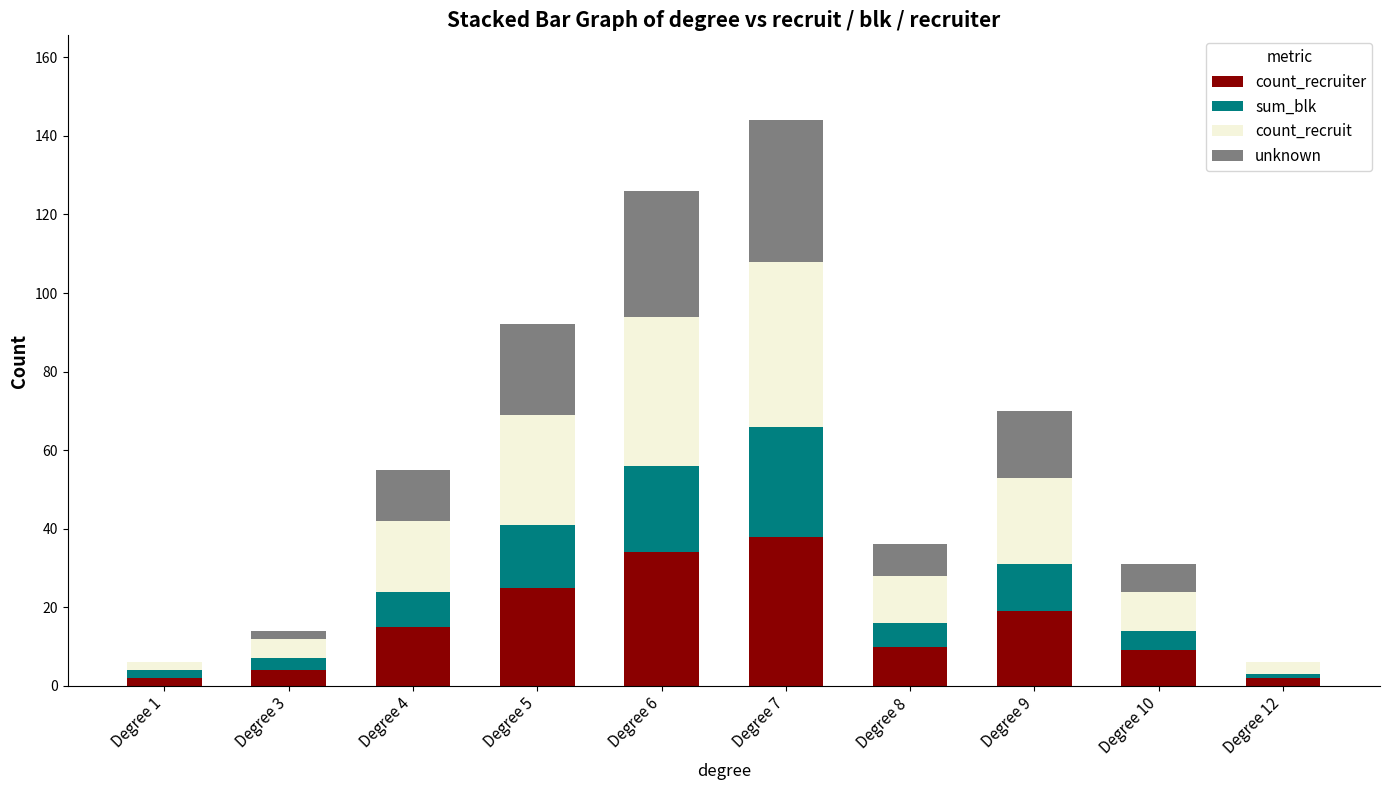

At which category is the sum across all series the highest?

Degree 7